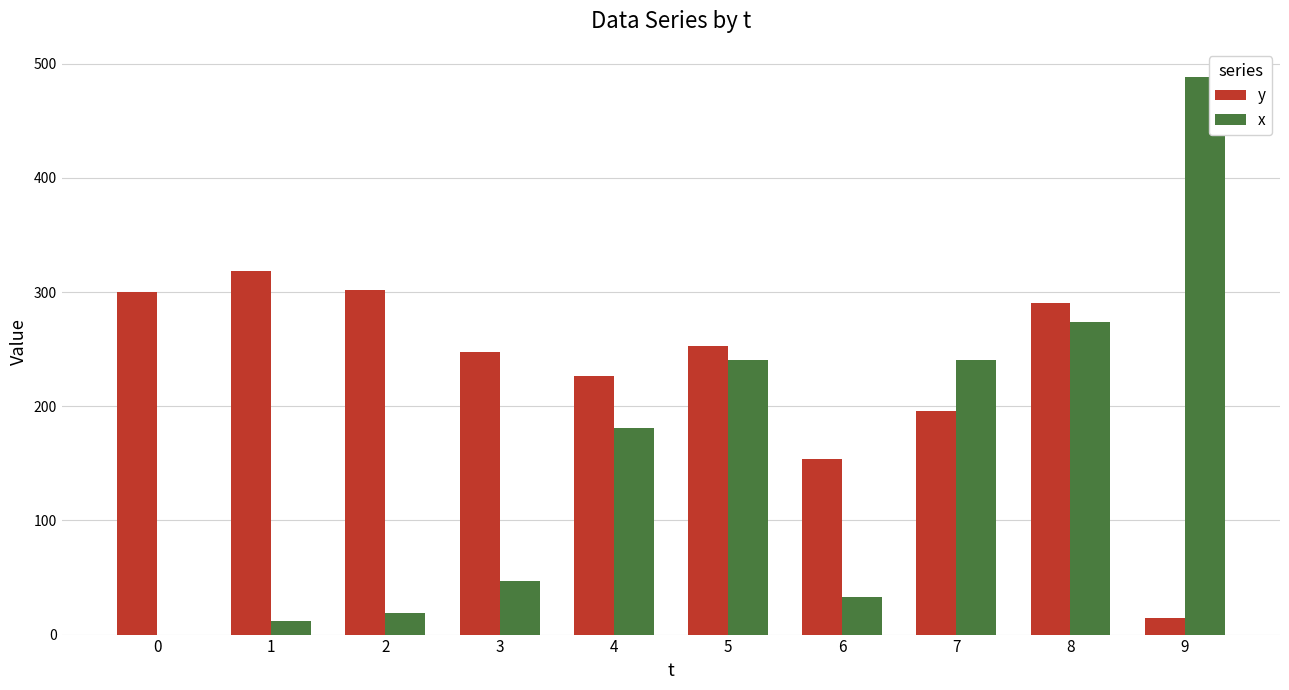

Are the bars horizontal?

No